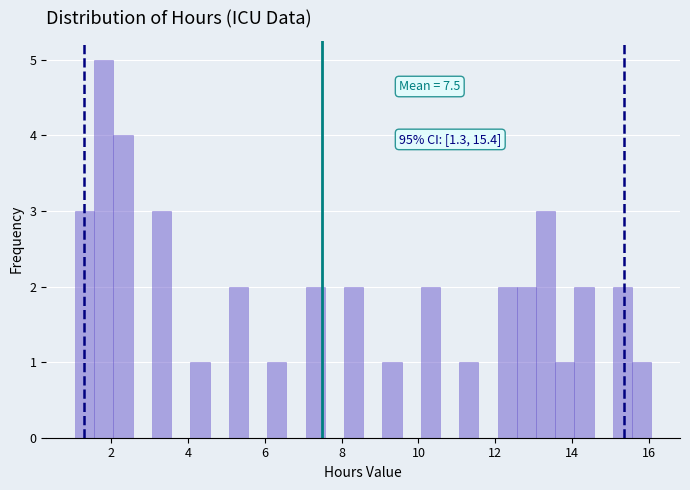

Around what value on the x-axis is the tallest bar? Give the approximate position of its centre, as read against the axis.

1.8